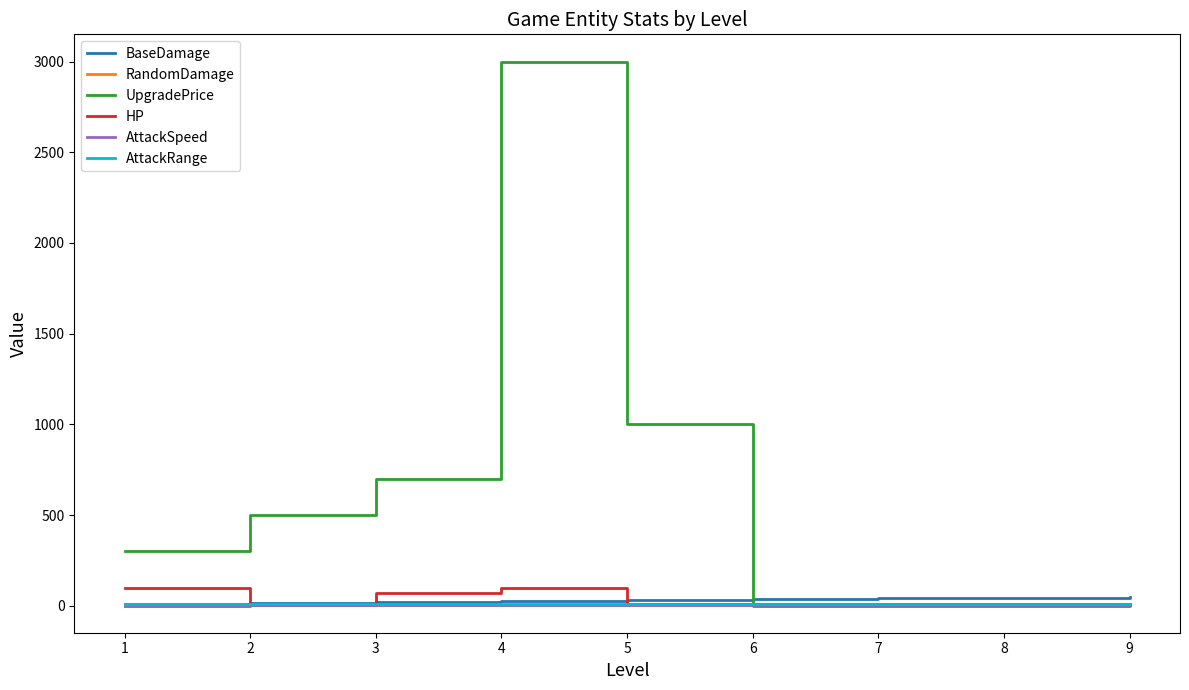

What is the sum of all BaseDamage values?

270